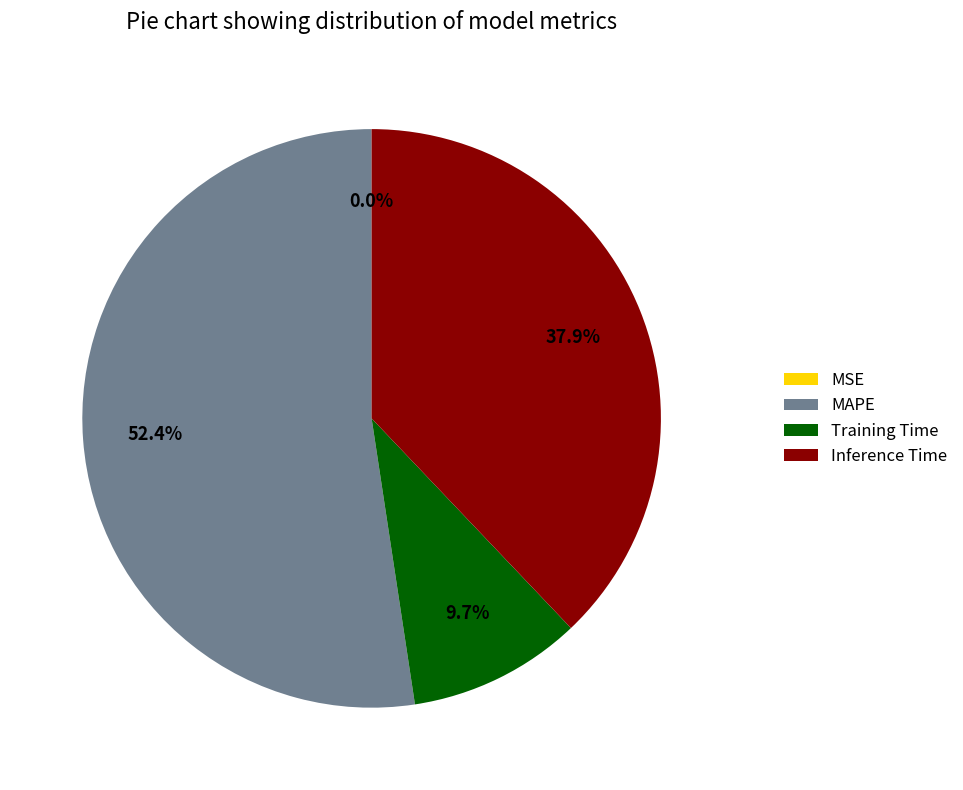

To the nearest percent, what is the combined percentage of MAPE and Inference Time?

90%